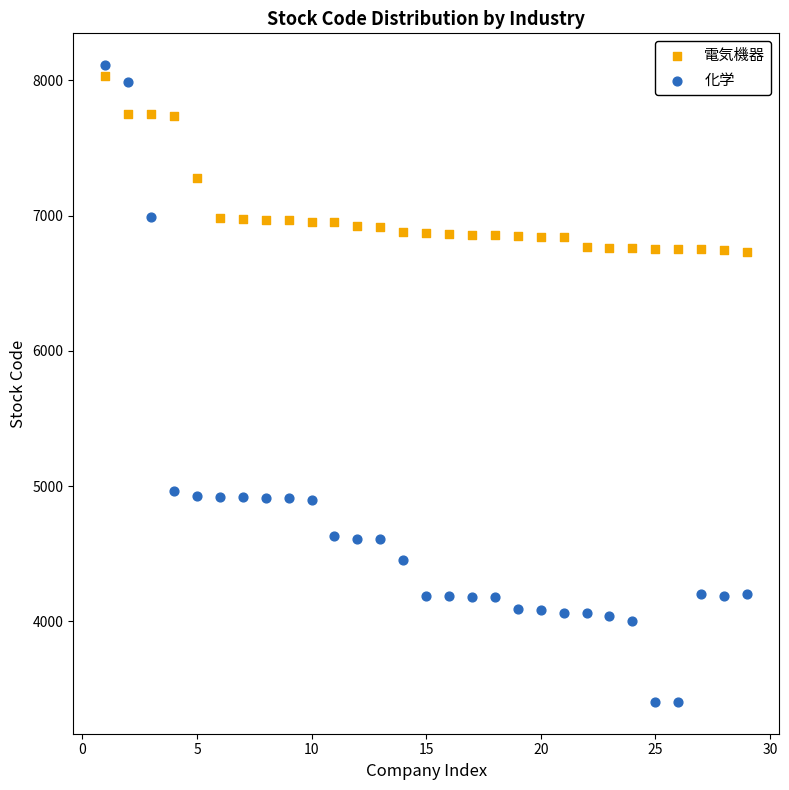

In the 電気機器 series, what Y value is closest to 7381?

7276